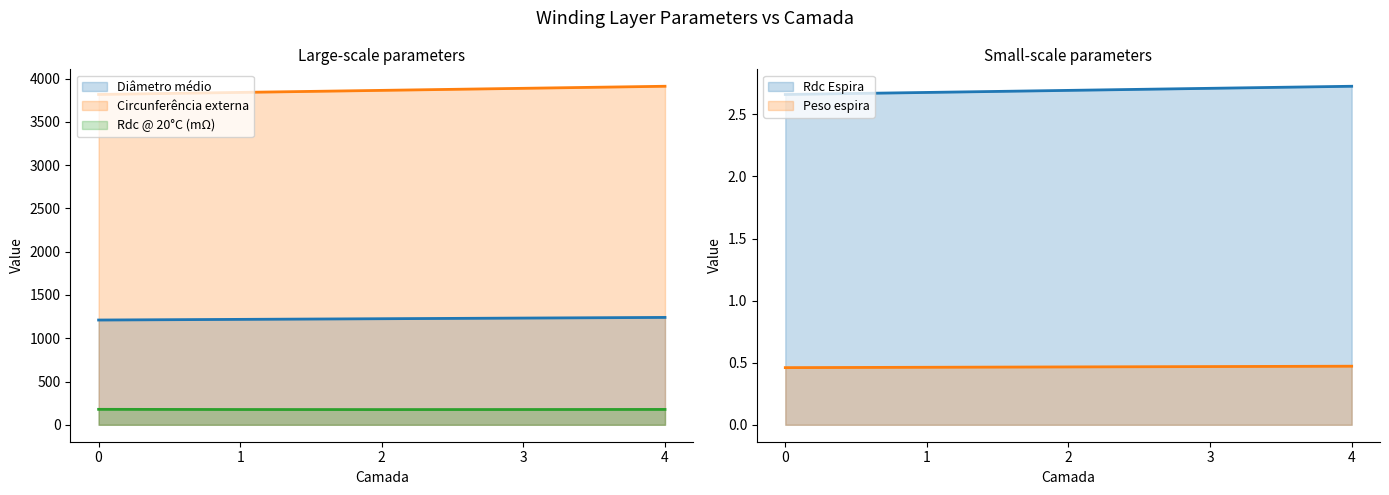

Does the chart display data point markers on the line(s)?

No